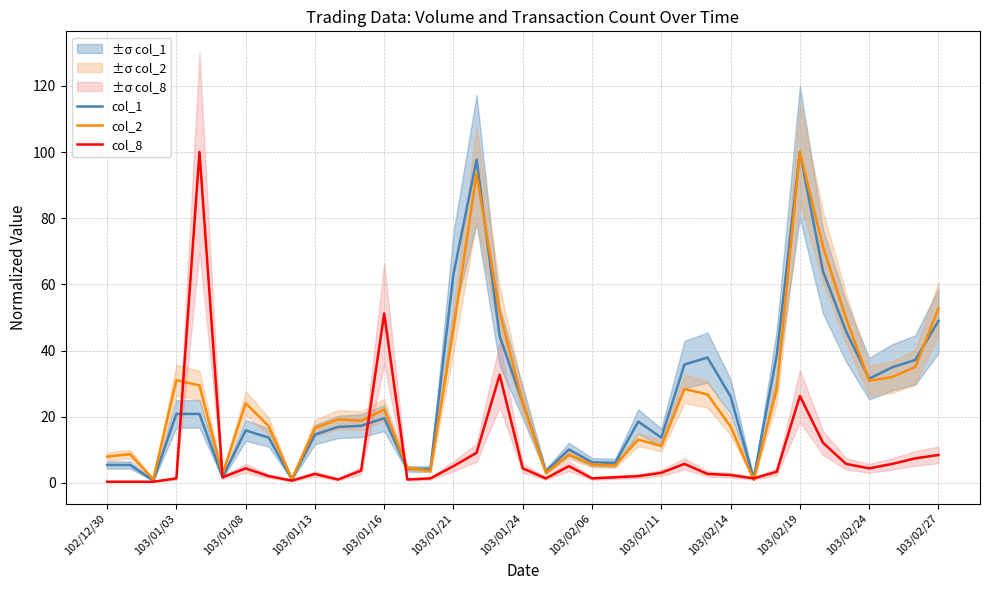

The col_1 series shows 22.8 at 103/02/27. True or false?

False